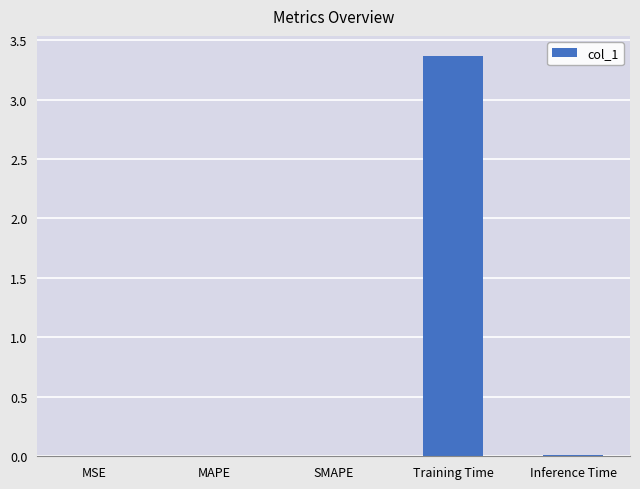

True or false: the data shows 0.0 at SMAPE.

True